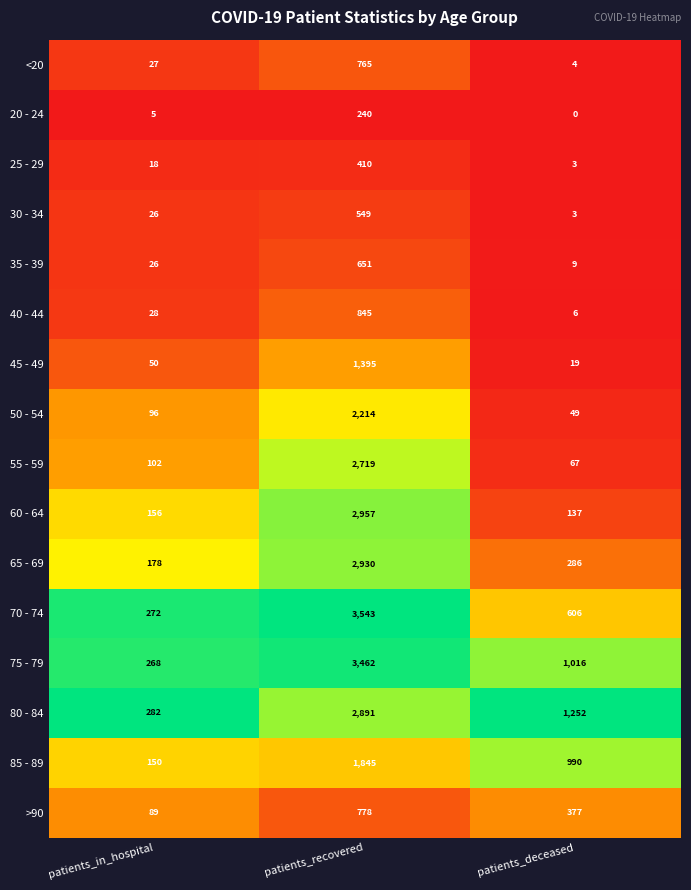

How many >90 values are between 89 and 778?

3